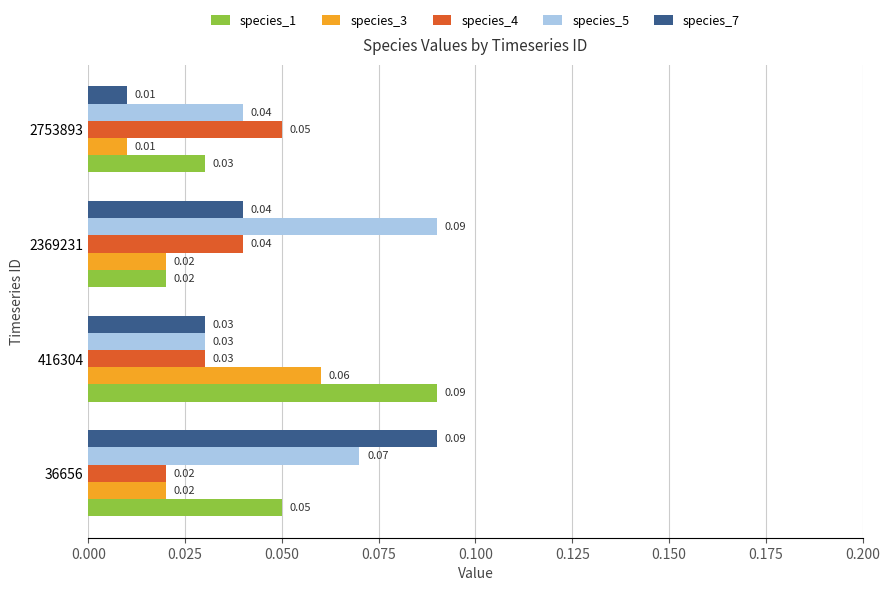

List the series in order of their overall mean, lowest first.

species_3, species_4, species_7, species_1, species_5